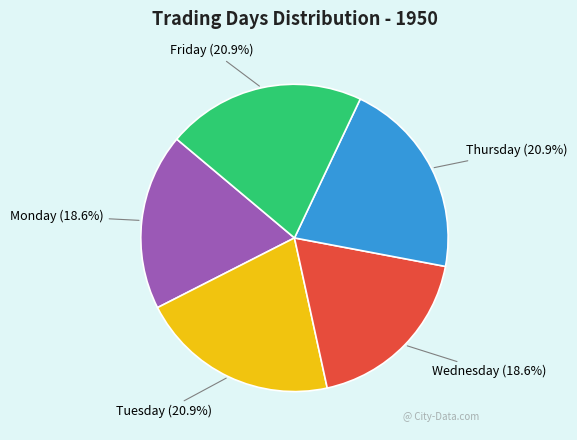

Is there any slice that represents more than half of the pie?

No